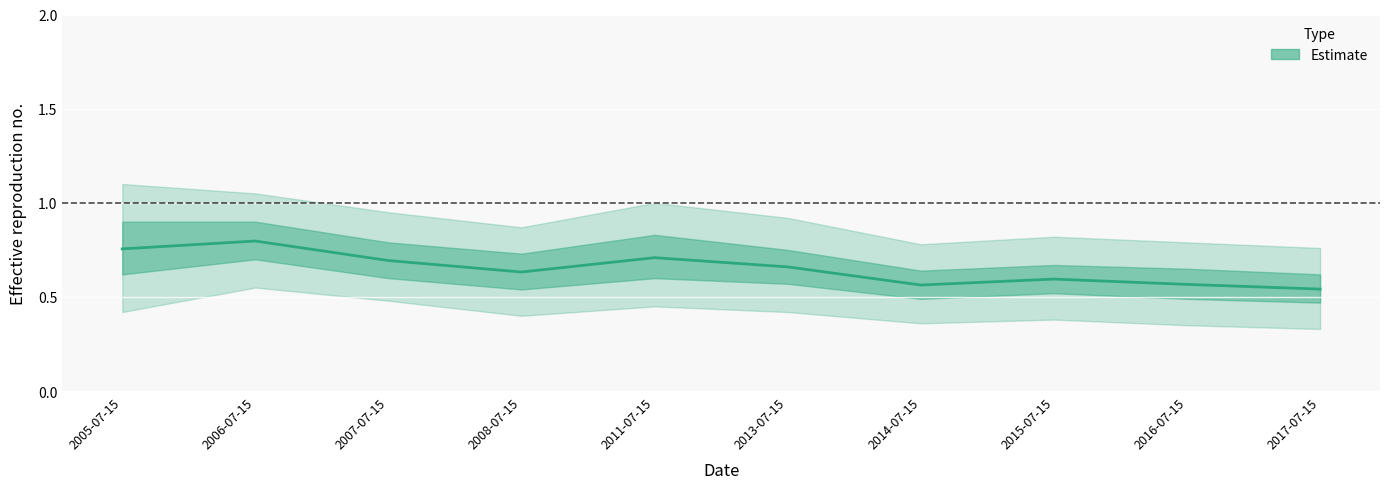

What position from the left is 2008-07-15?

4